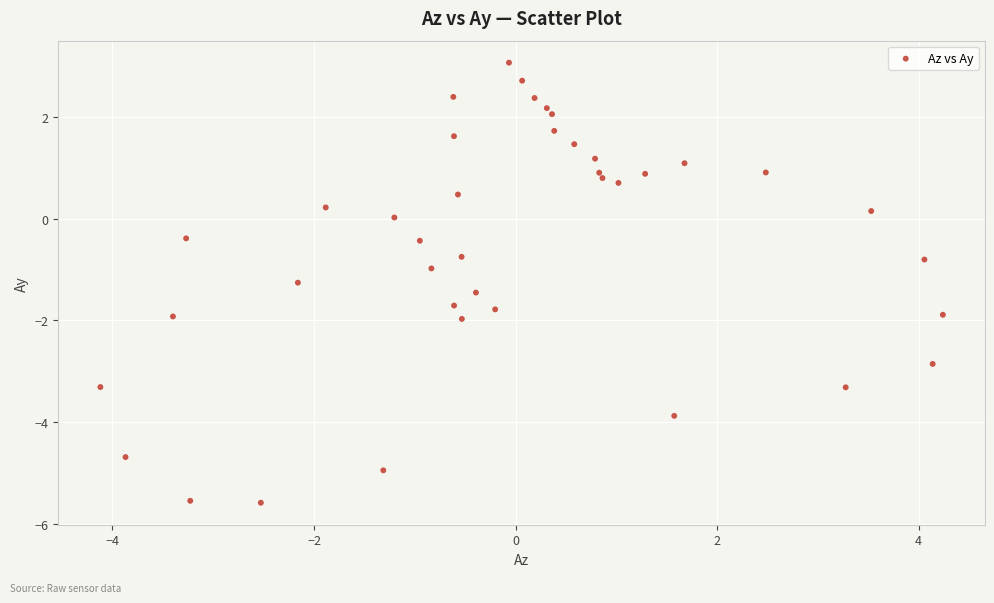

What is the range of X values (max minus min)?

8.4